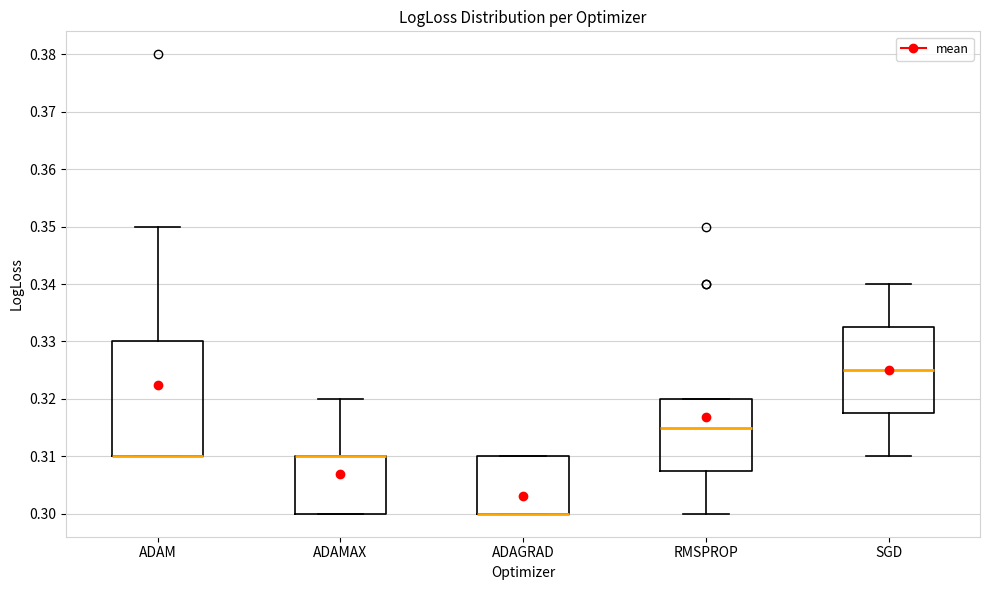

Comparing the boxes themselves (not the whiskers), which one is the tallest?

ADAM